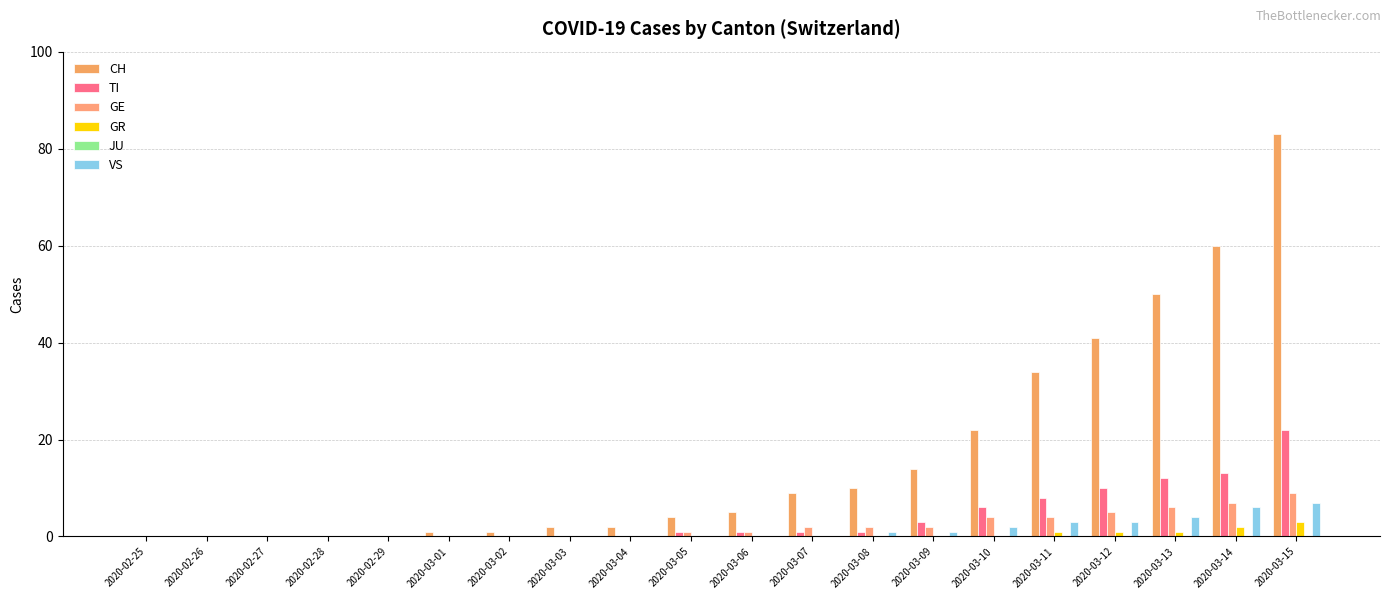

What is the greatest value displayed?

83